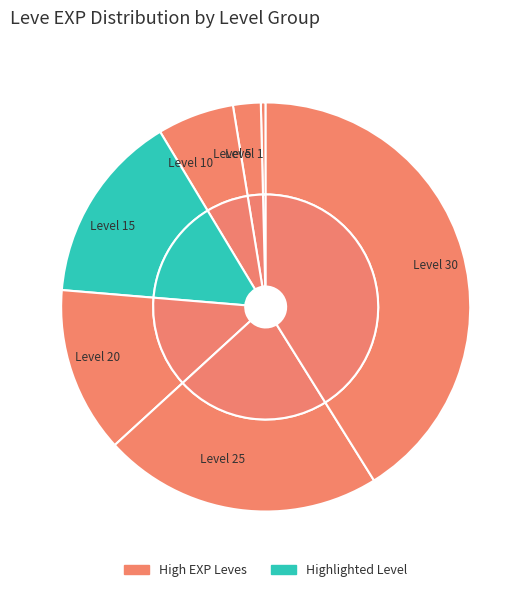

To the nearest percent, what percentage of the pie is Level 20?

13%